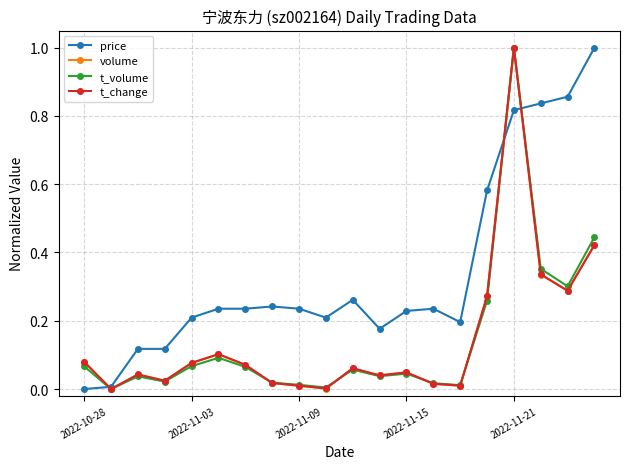

True or false: price has more than 0 interior local peaks.

True